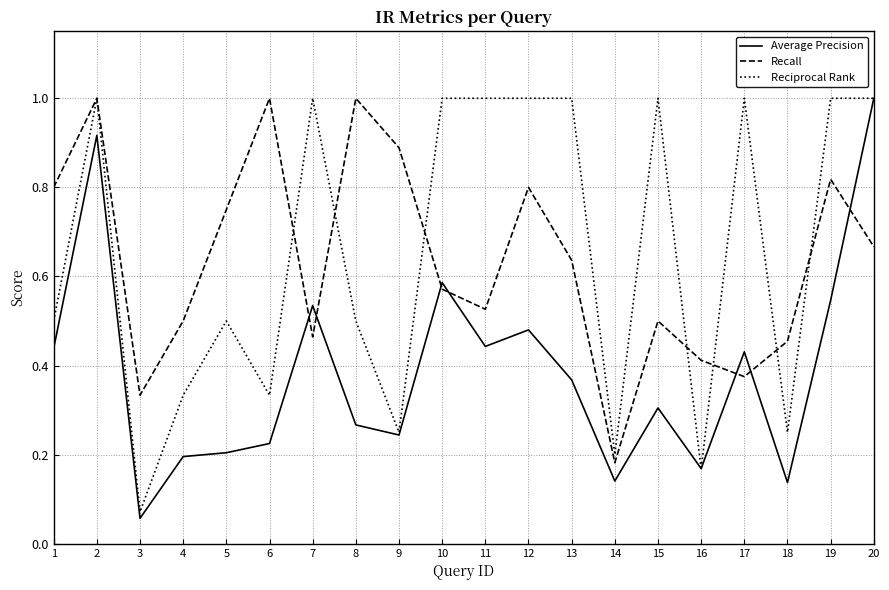

What is the sum of the Recall values at 11 and 13?

1.2